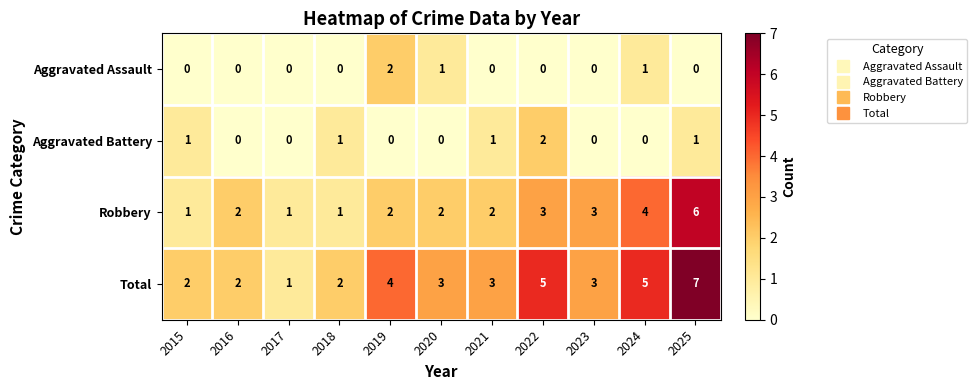

Count the Total values in the range 2 to 5.

9